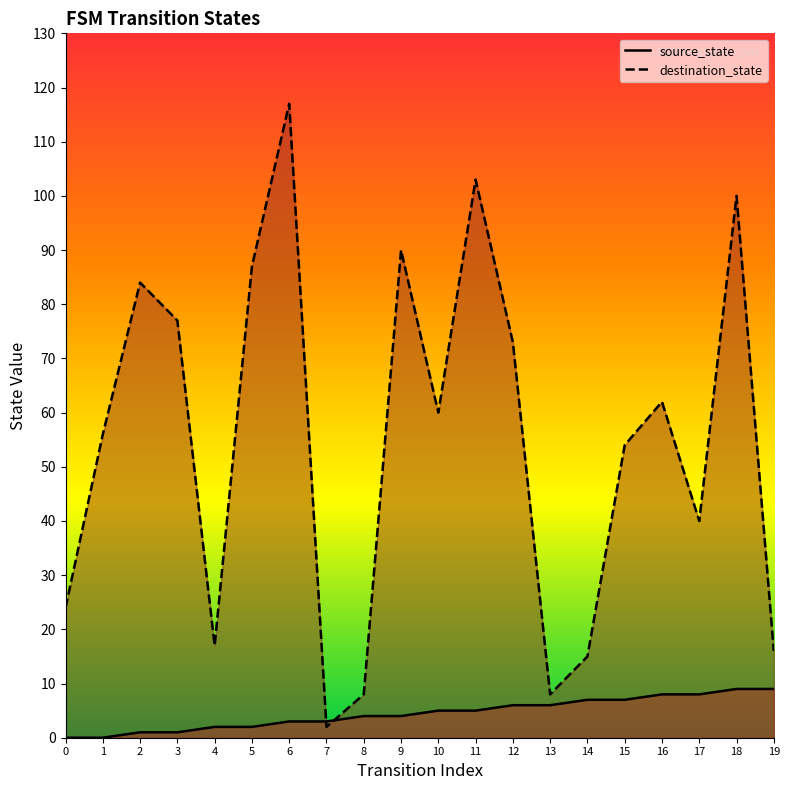

What is the approximate value of source_state at 9?

4